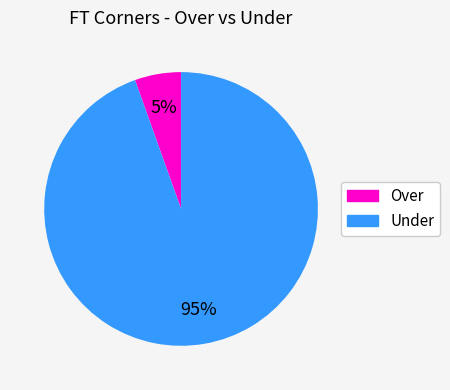

Which slice represents more than half of the pie?

Under